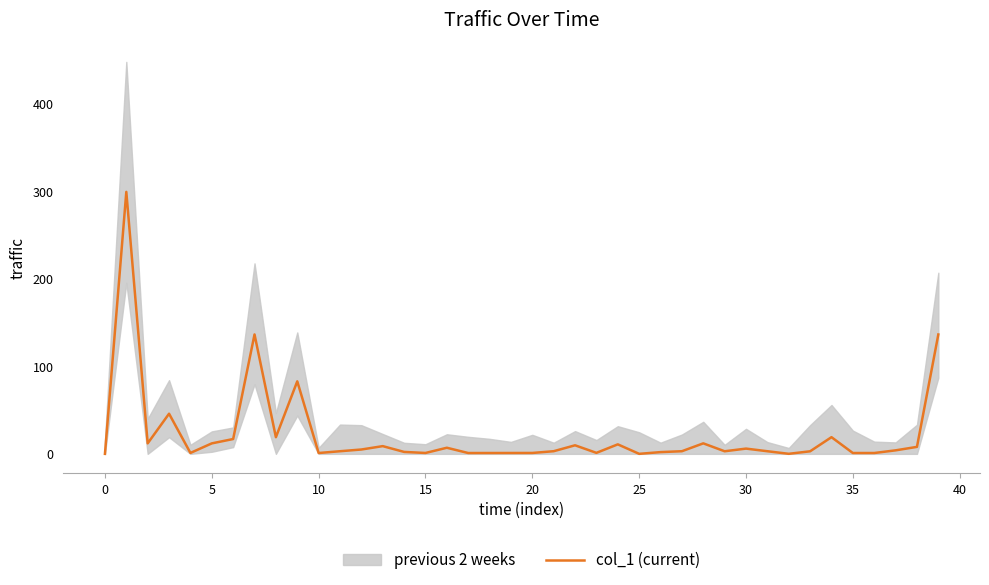

How many lines are shown in the chart?

1